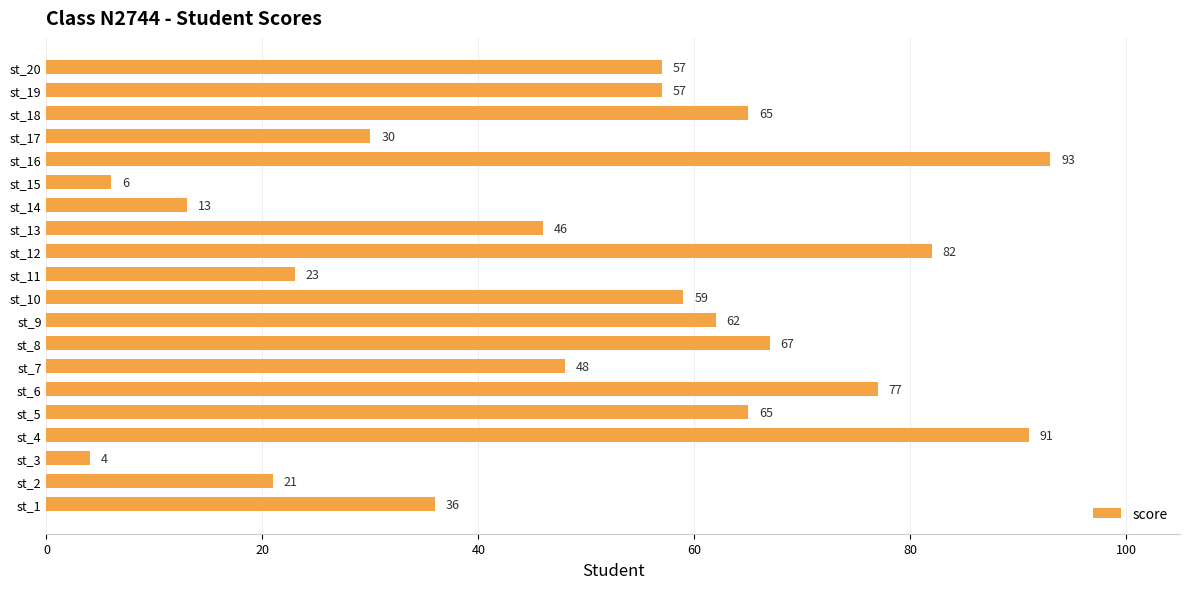

Reading top to bottom, list all the values displayed in this chart.

st_20=57	st_19=57	st_18=65	st_17=30	st_16=93	st_15=6	st_14=13	st_13=46	st_12=82	st_11=23	st_10=59	st_9=62	st_8=67	st_7=48	st_6=77	st_5=65	st_4=91	st_3=4	st_2=21	st_1=36